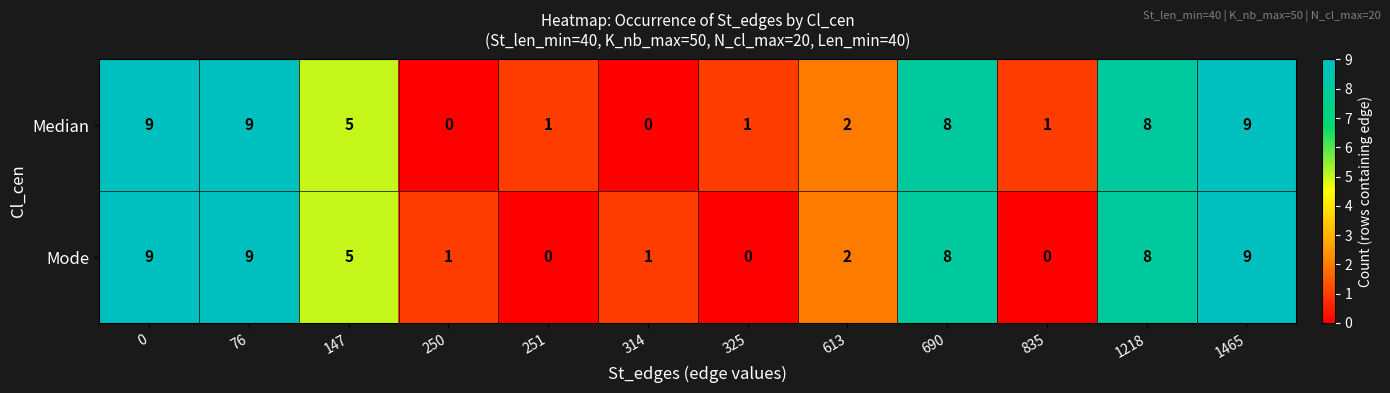

What is the difference between the second highest and minimum values in the Mode series?

9